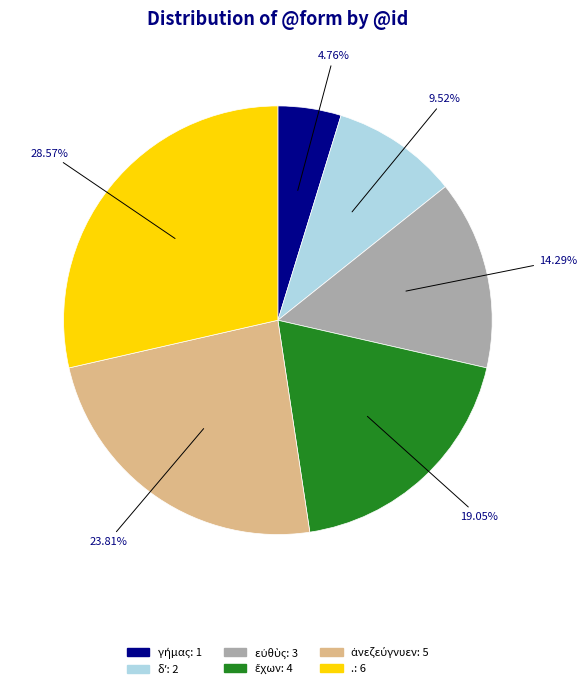

Is it true that . is 29% of the pie?

True